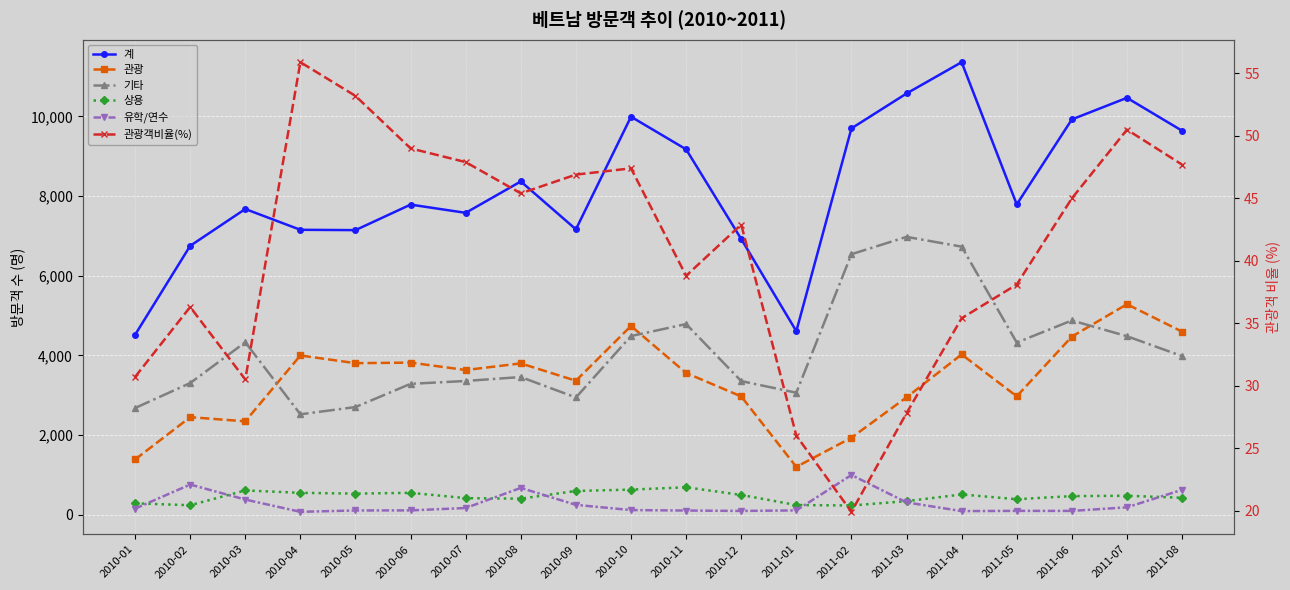

True or false: 관광 and 계 intersect in this chart.

False